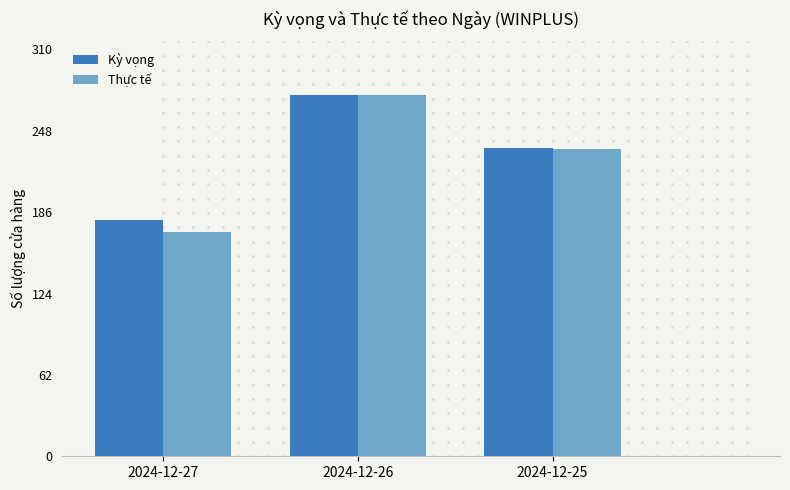

Which series has the largest total across all categories?

Kỳ vọng